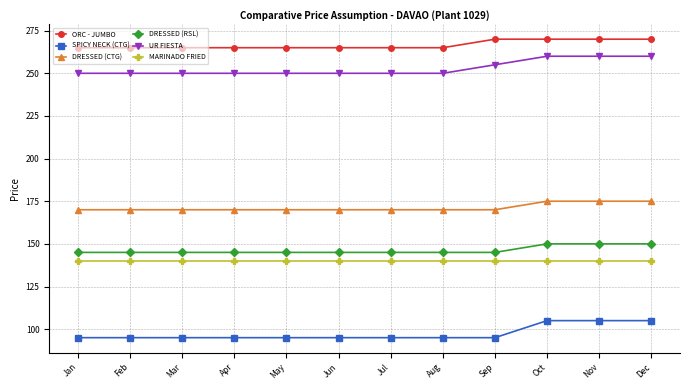

What is the difference between the highest and lowest values at Aug?

170